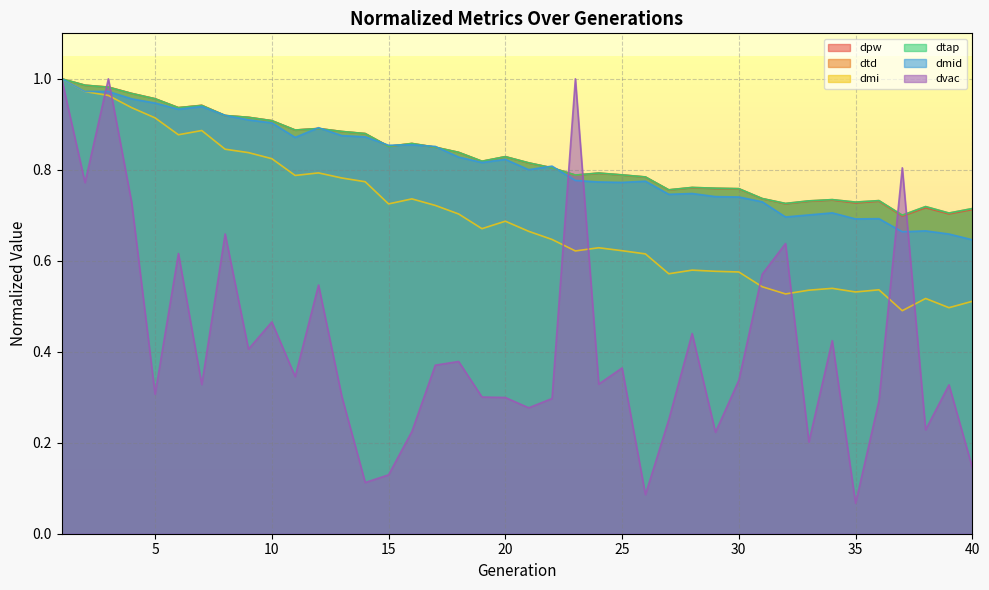

Which has a higher value, 38 or 9?

9